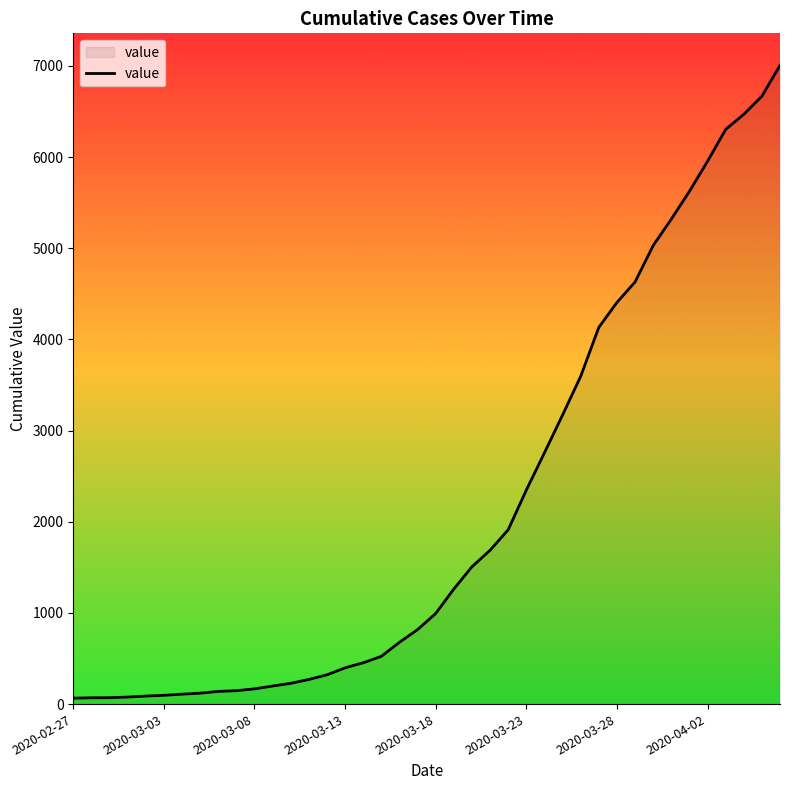

What is the difference between the maximum and minimum values?

6941